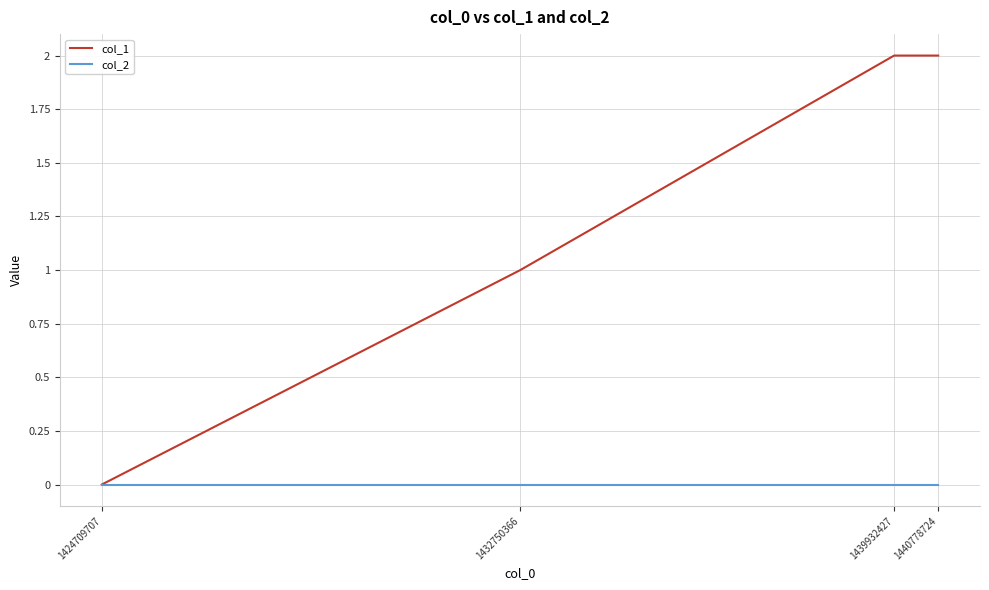

Reading left to right, what are all the values shown in this chart?

col_1: 0	1	2	2
col_2: 0	0	0	0